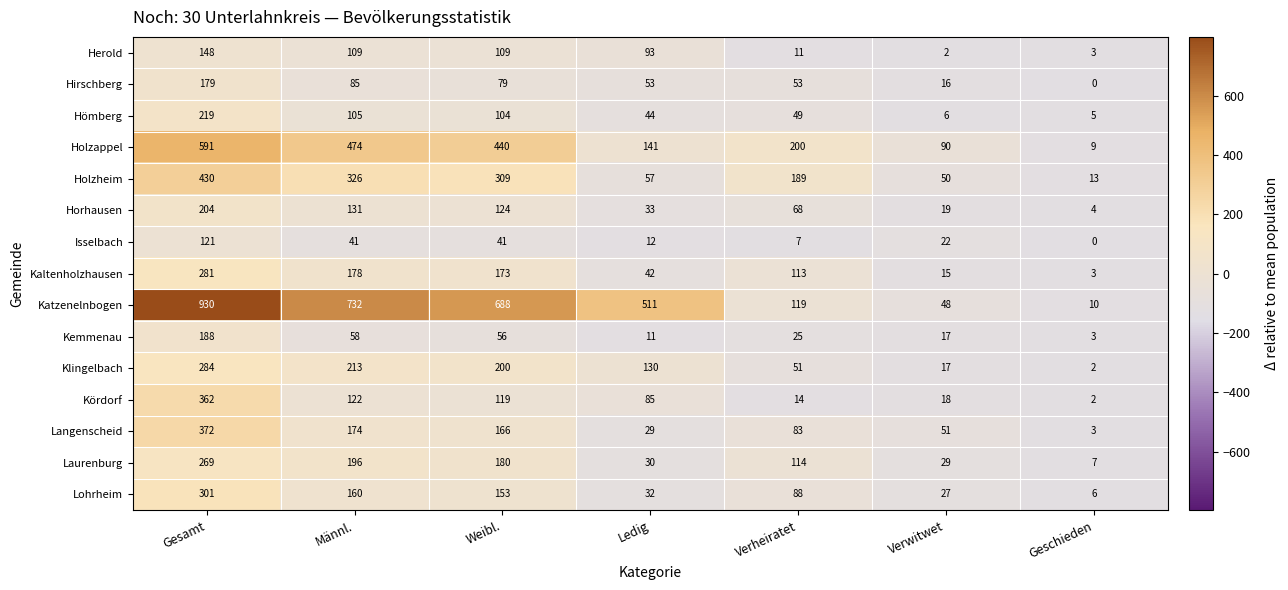

At which label does Horhausen reach its peak?

Gesamt